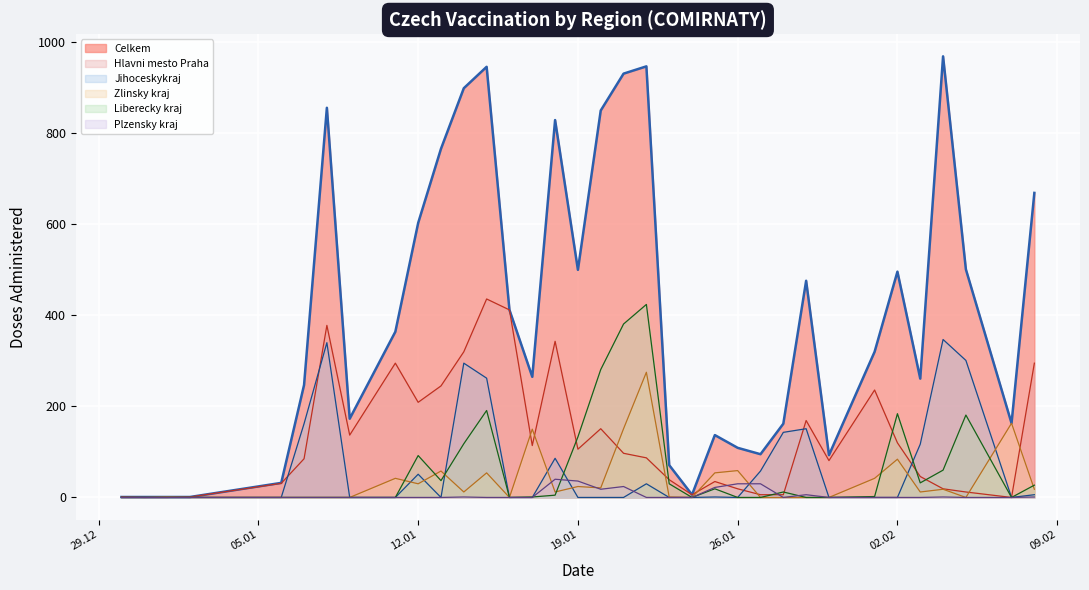

What is the greatest value displayed?

969